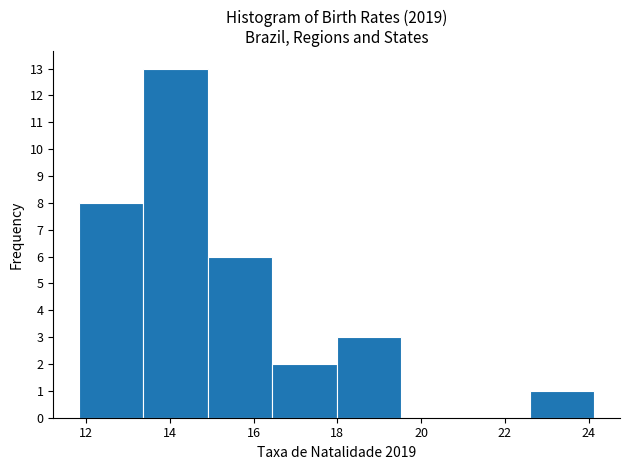

What is the height of the bar covering 15.0 to 16.4 on the x-axis? Neither the bar edges nor the heights are printed on the chart, so give them approximately, as read against the axes.

6